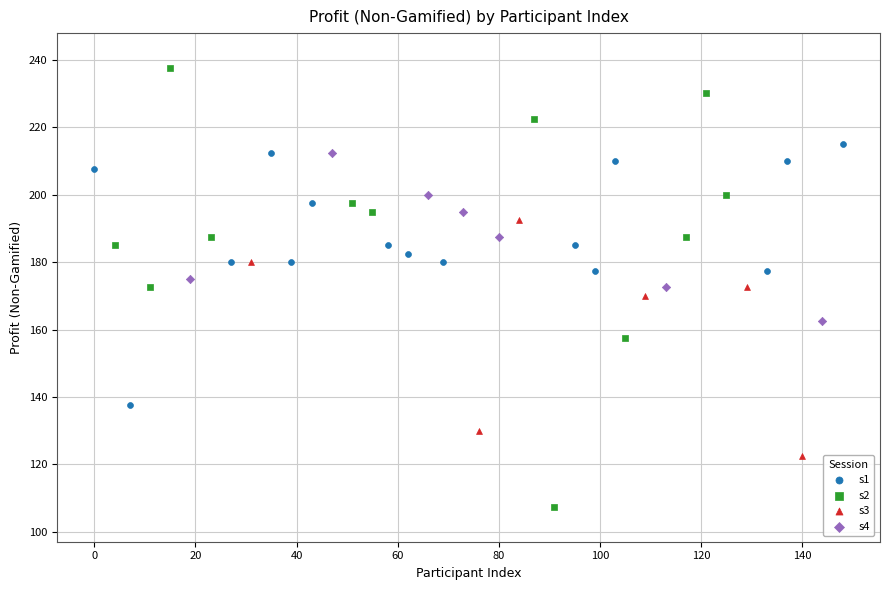

Which series has the widest spread of Y values?

s2